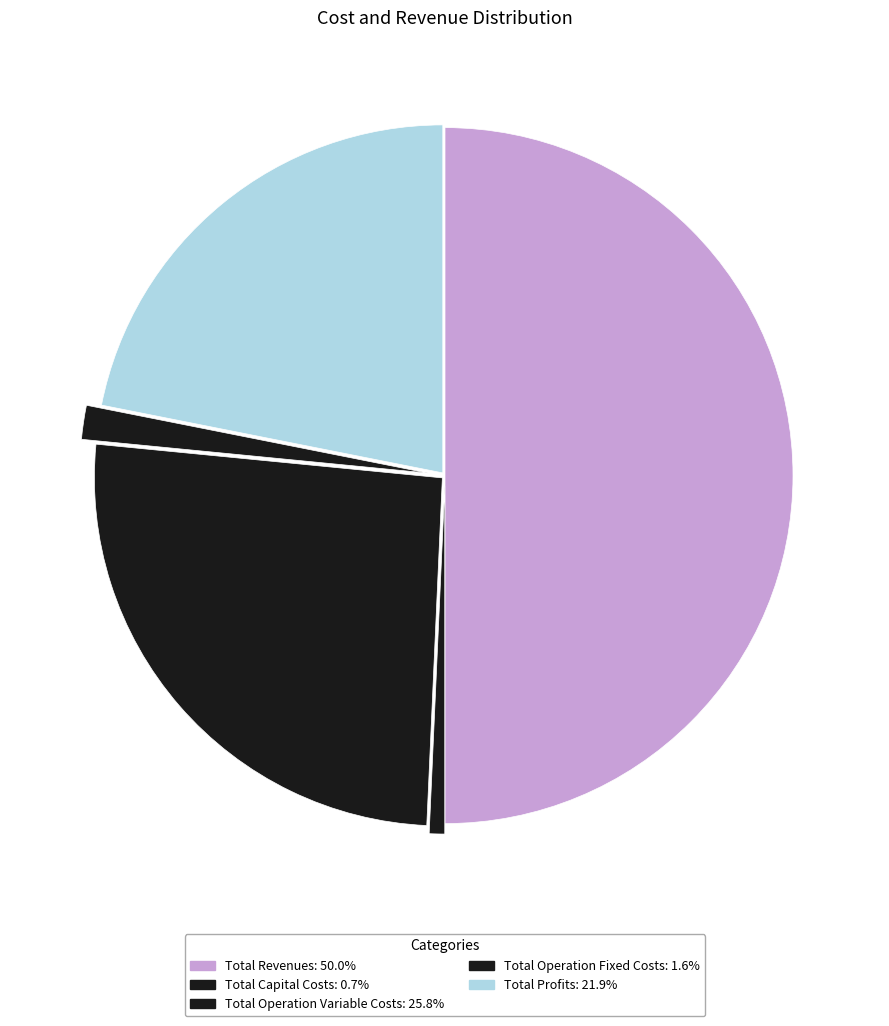

How many slices are in this pie chart?

5